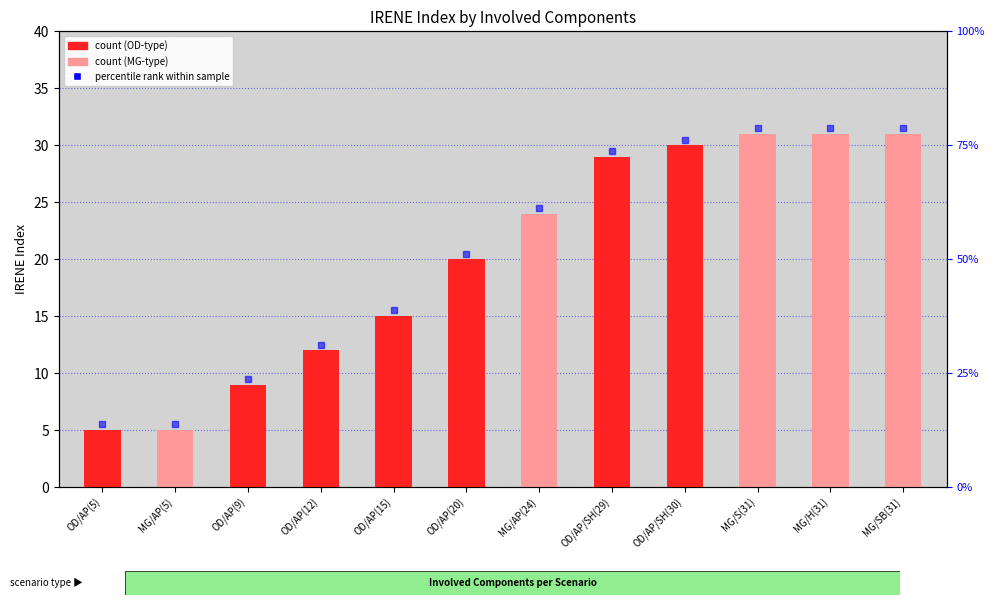

What is the average value?

20